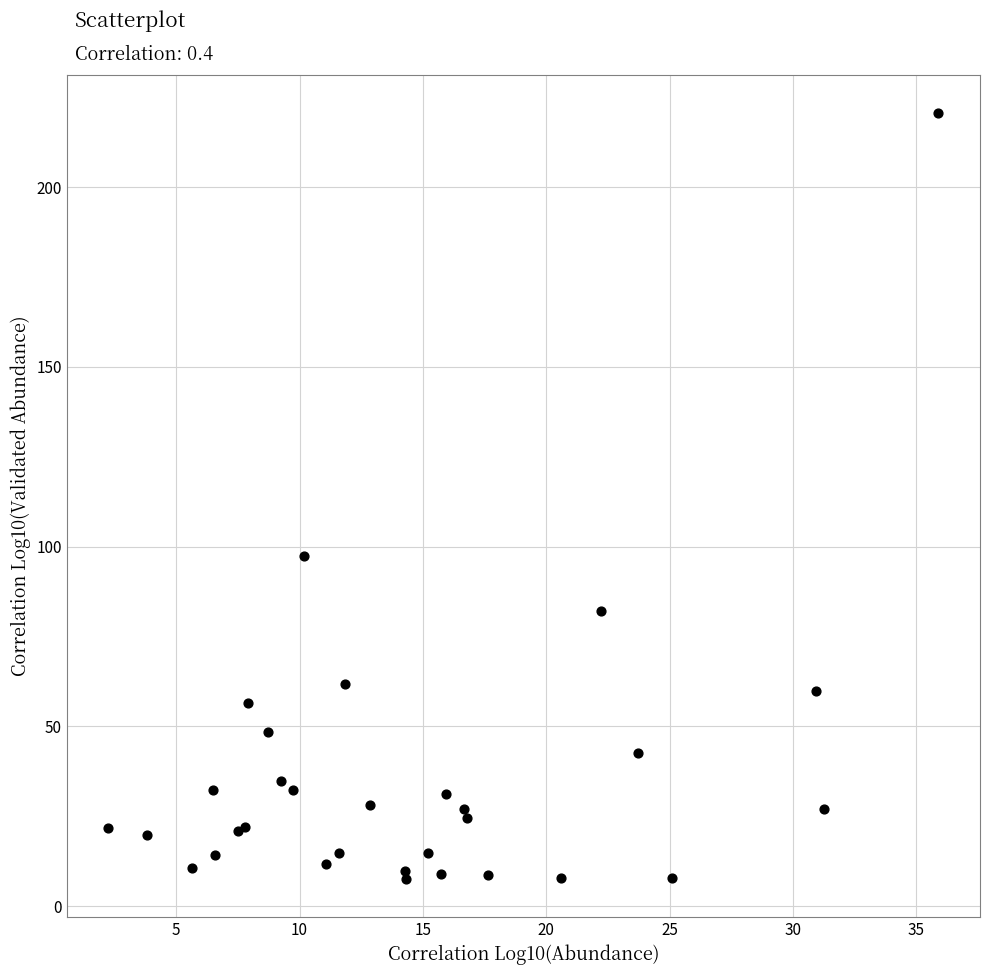

What Y value in the scatter plot is closest to 114?

97.5